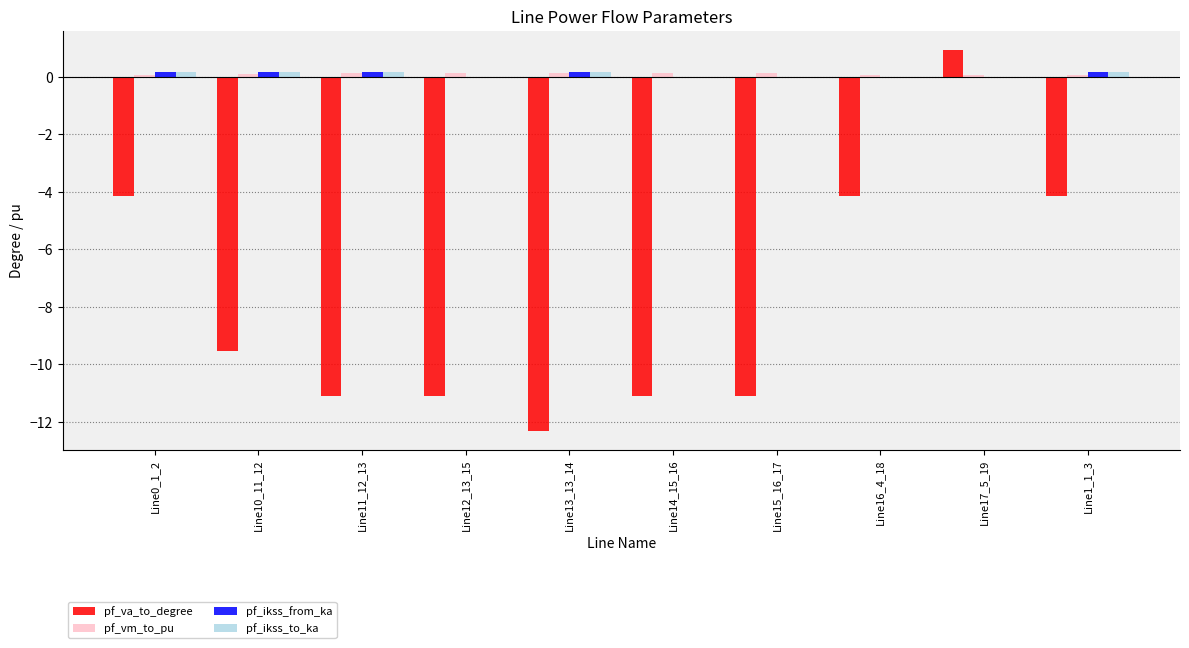

What is the sum of all pf_ikss_to_ka values?

0.9